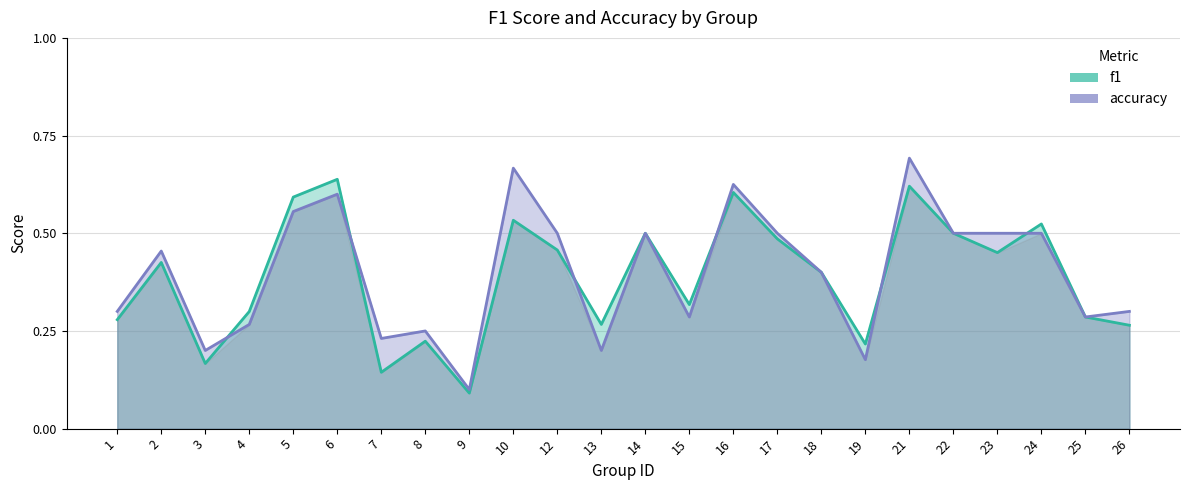

Rank the series by their maximum value, from highest to lowest.

accuracy, f1